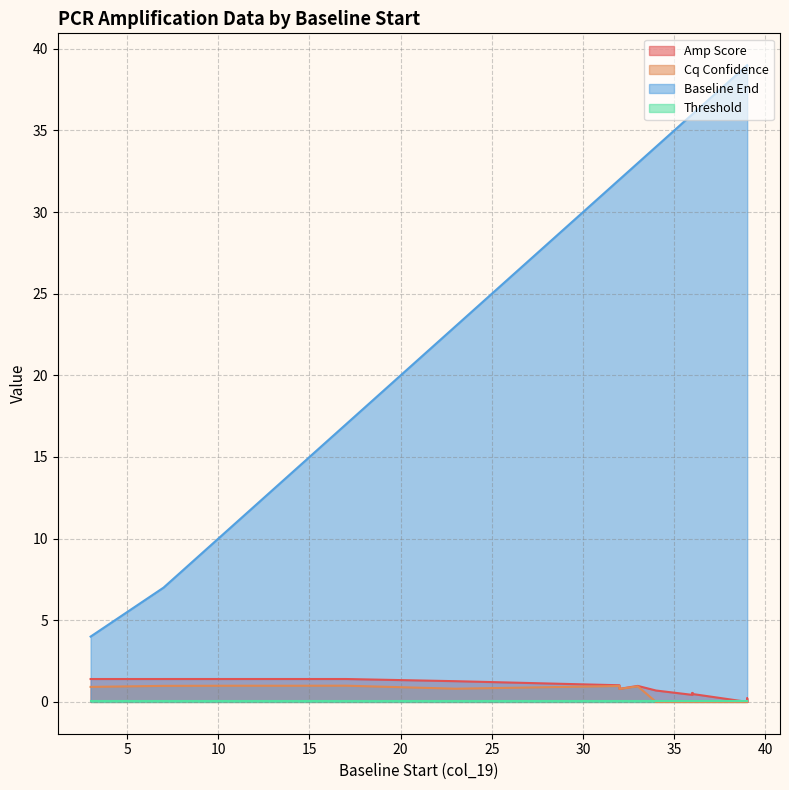

Where is Baseline End nearest to the value 21?

23